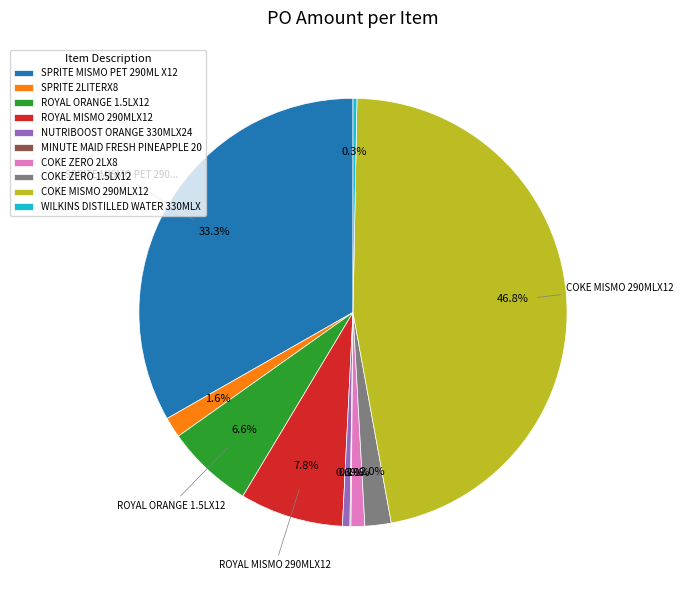

Approximately how many times larger is the value at COKE MISMO 290MLX12 compared to NUTRIBOOST ORANGE 330MLX24?

83.4